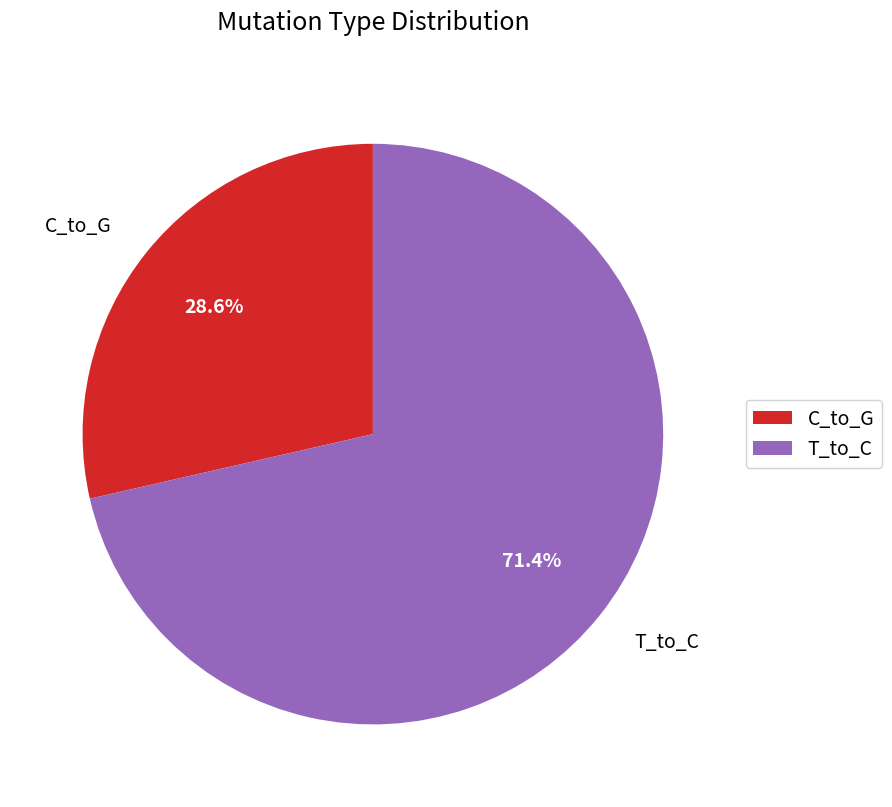

Count the number of slices in the pie.

2